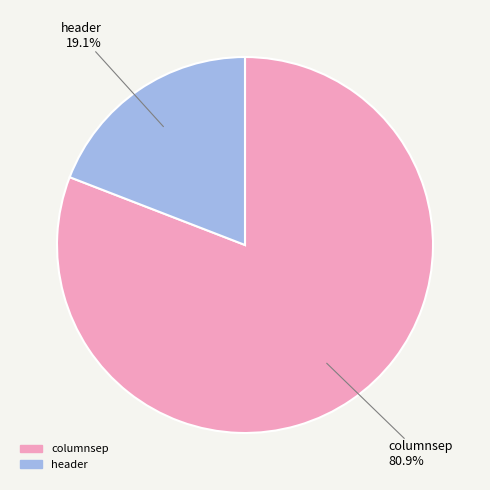

Which slice is the smallest?

header